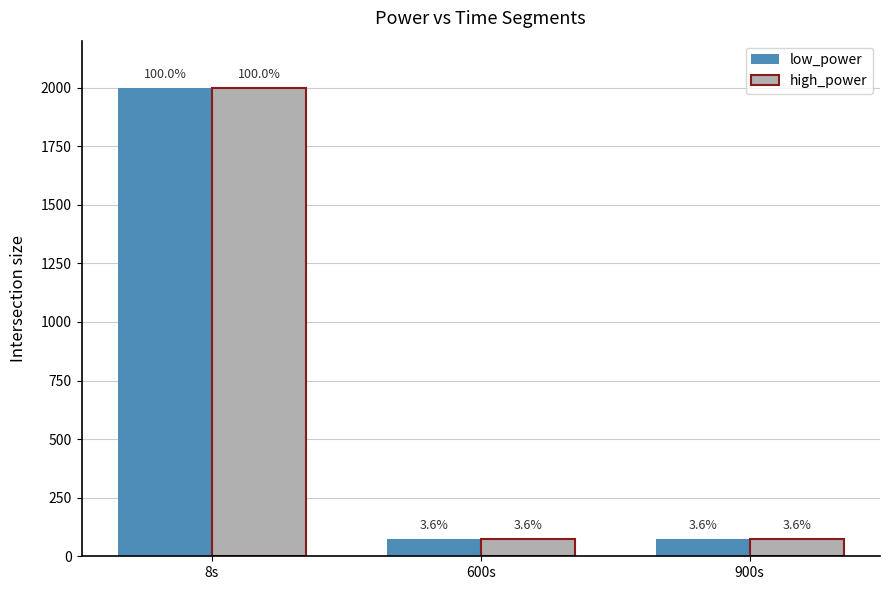

Reading left to right, extract all data points from this chart.

low_power: 8s=2000.0	600s=72.5	900s=73.0
high_power: 8s=2000.0	600s=72.5	900s=73.0